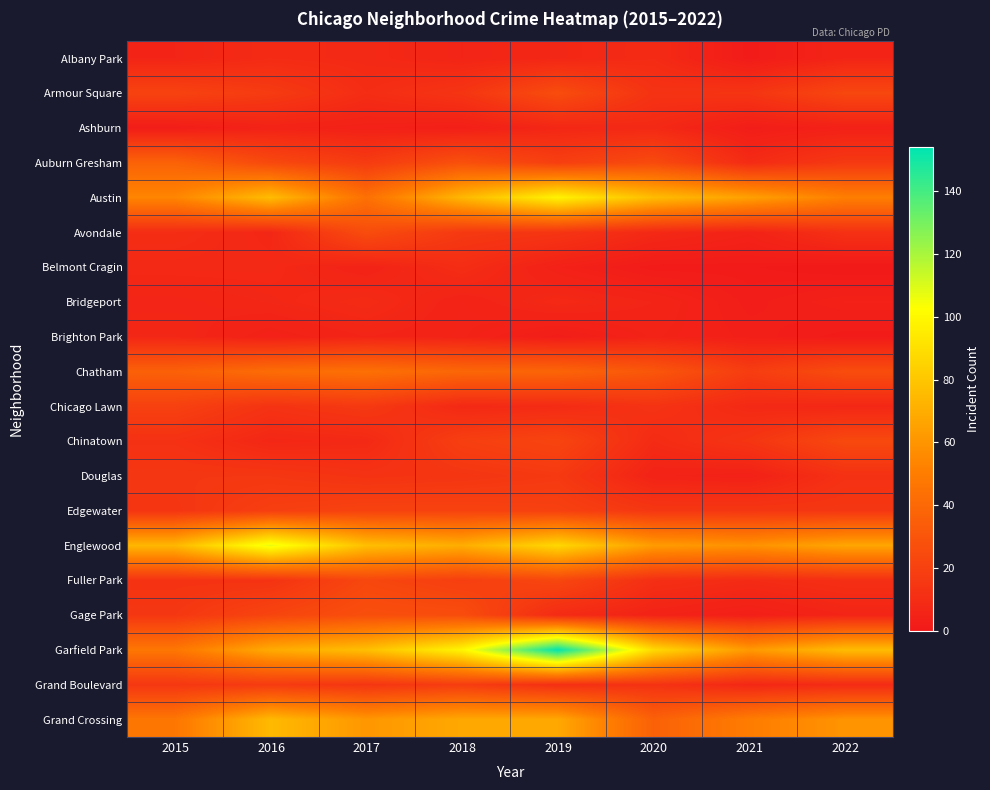

Count the number of categories in the chart.

8